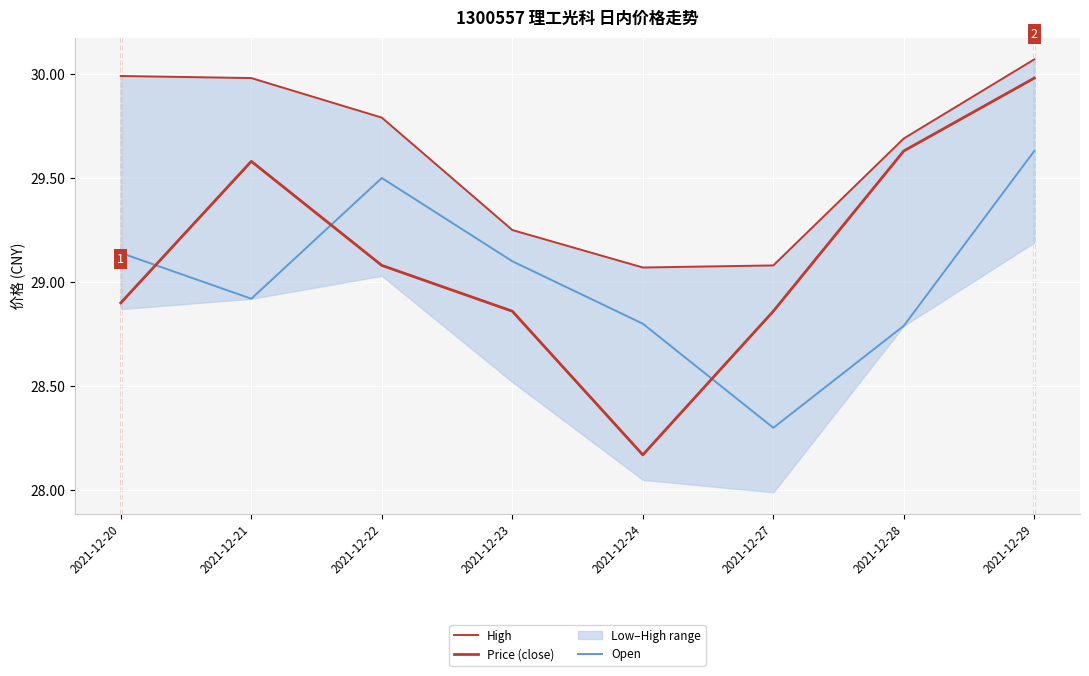

What is the minimum value shown in the chart?

28.2